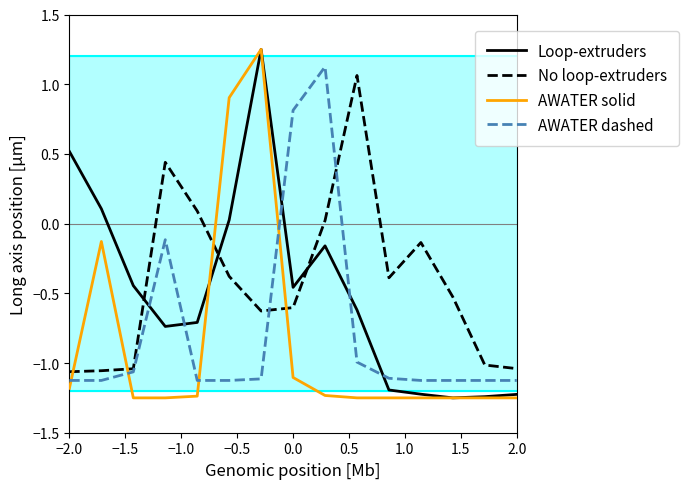

Which series ends up on top after the final intersection of No loop-extruders and AWATER solid?

No loop-extruders